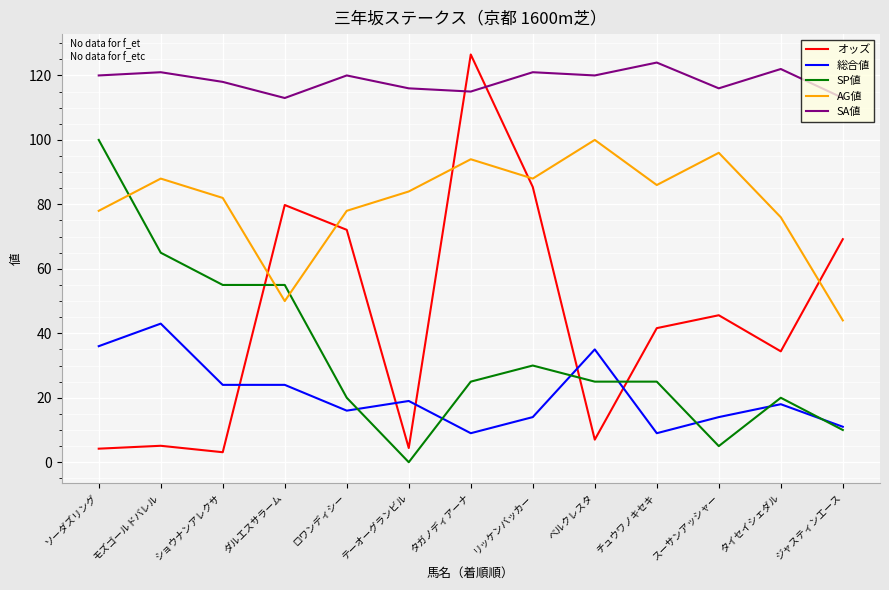

What position from the right is ショウナンアレクサ?

11